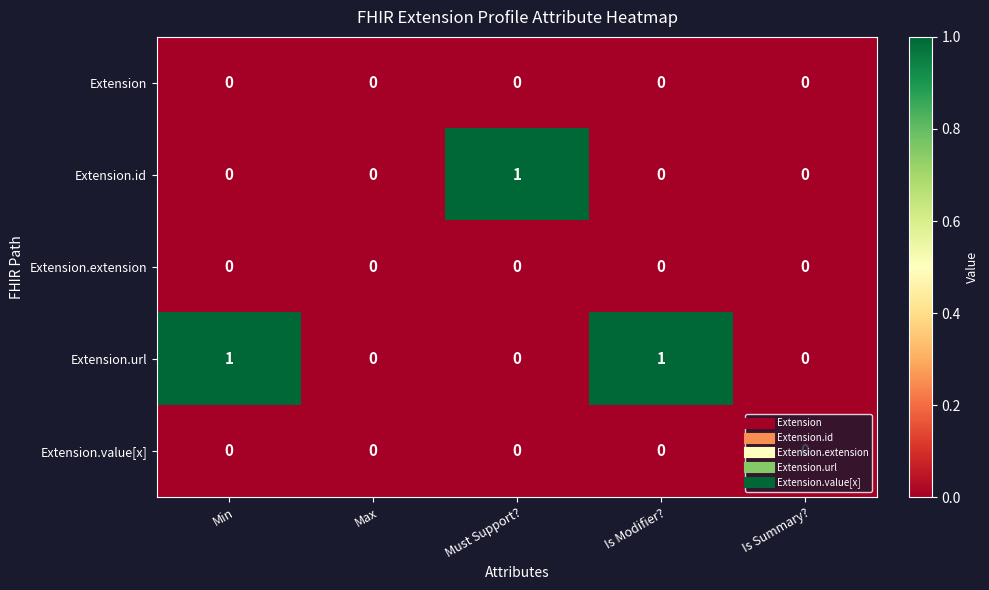

Which series has the largest total across all categories?

Extension.url